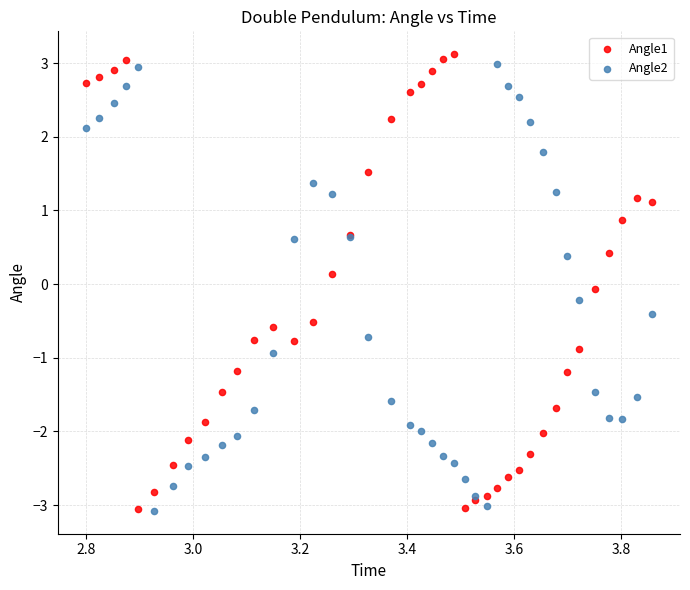

What is the X range (max minus min) for the scatter plot?

1.1